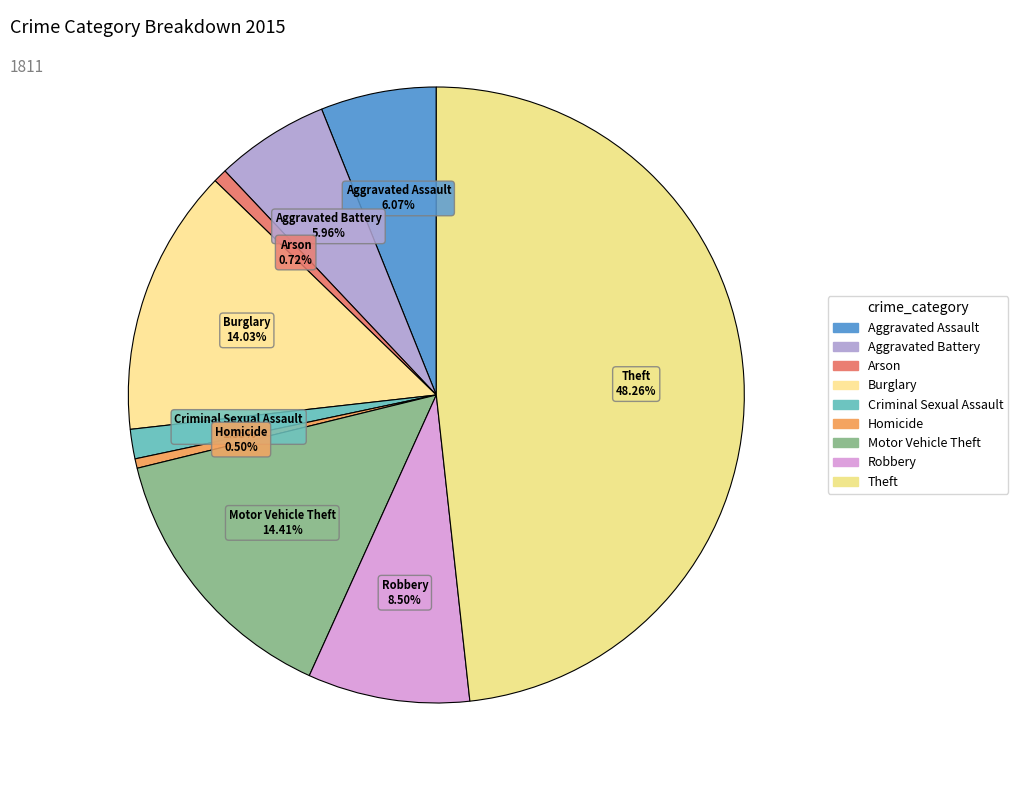

Which category has the biggest portion of the pie?

Theft